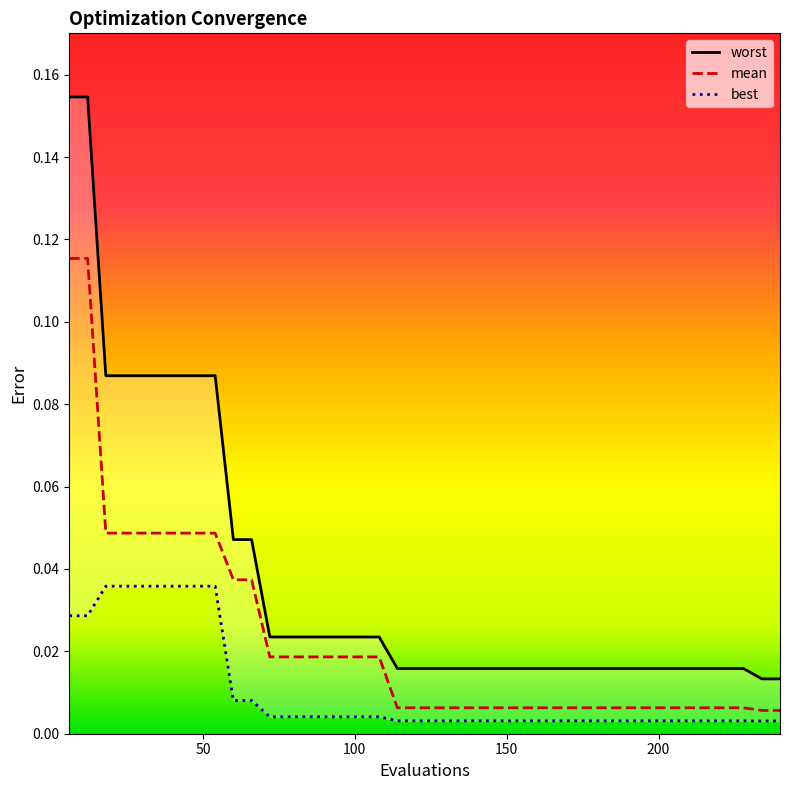

True or false: worst and best cross at least once.

False